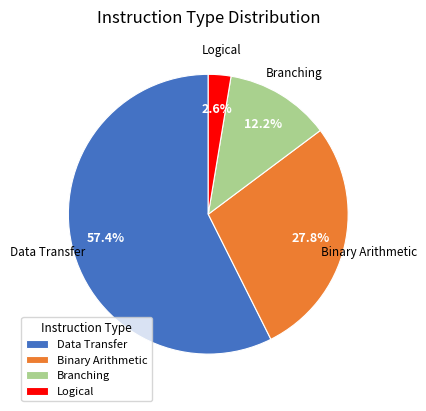

Rank the categories by value from highest to lowest.

Data Transfer, Binary Arithmetic, Branching, Logical